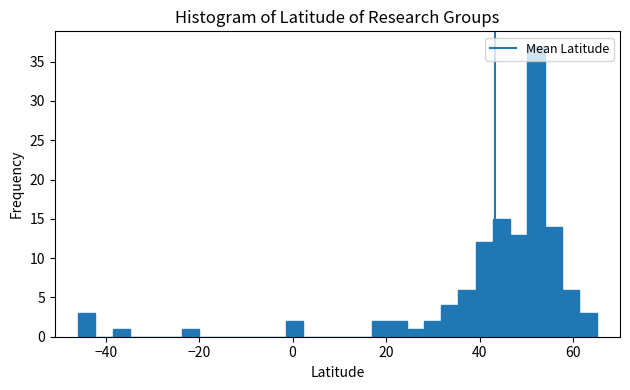

Around what value on the x-axis is the tallest bar? Give the approximate position of its centre, as read against the axis.

52